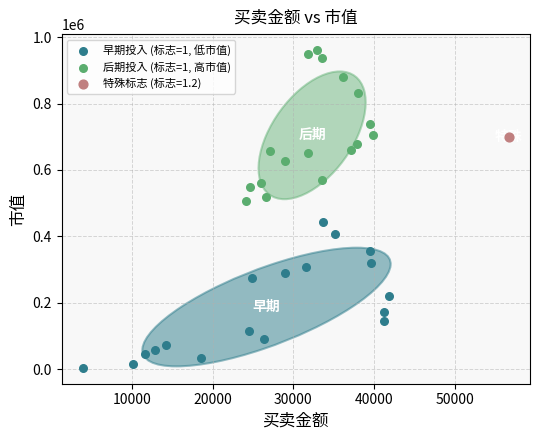

What are all the series names shown in the legend?

早期投入 (标志=1, 低市值), 后期投入 (标志=1, 高市值), 特殊标志 (标志=1.2)